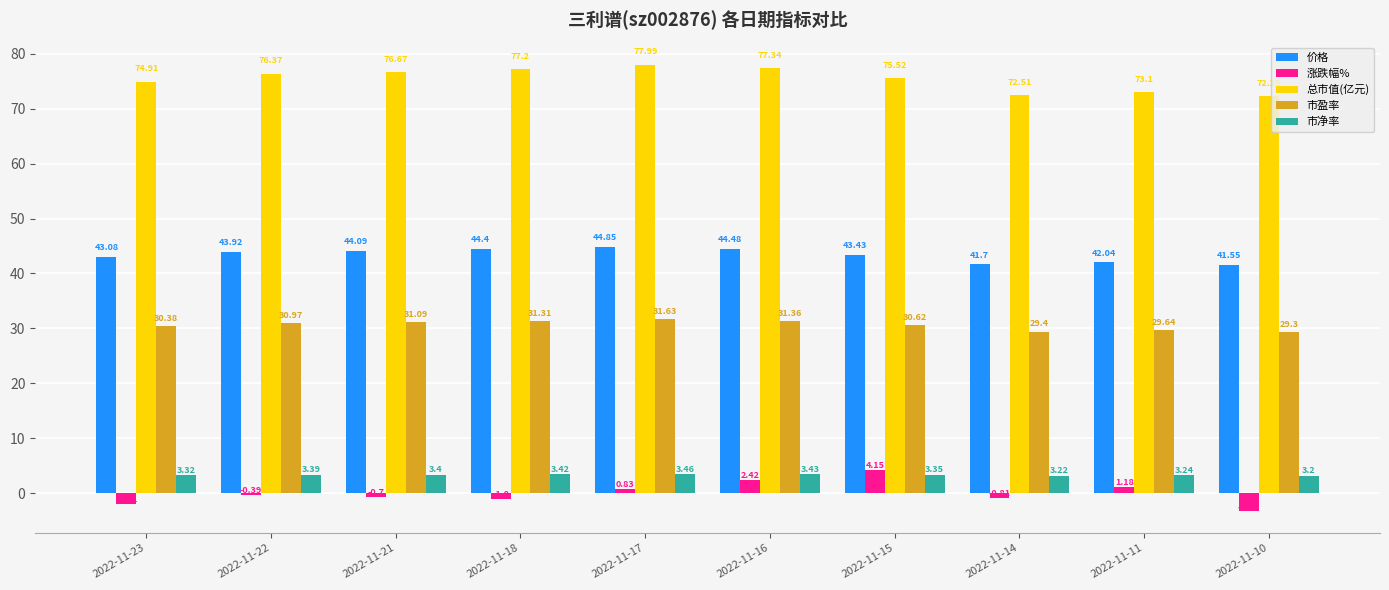

True or false: 总市值(亿元) has a value of 54.0 at 2022-11-18.

False